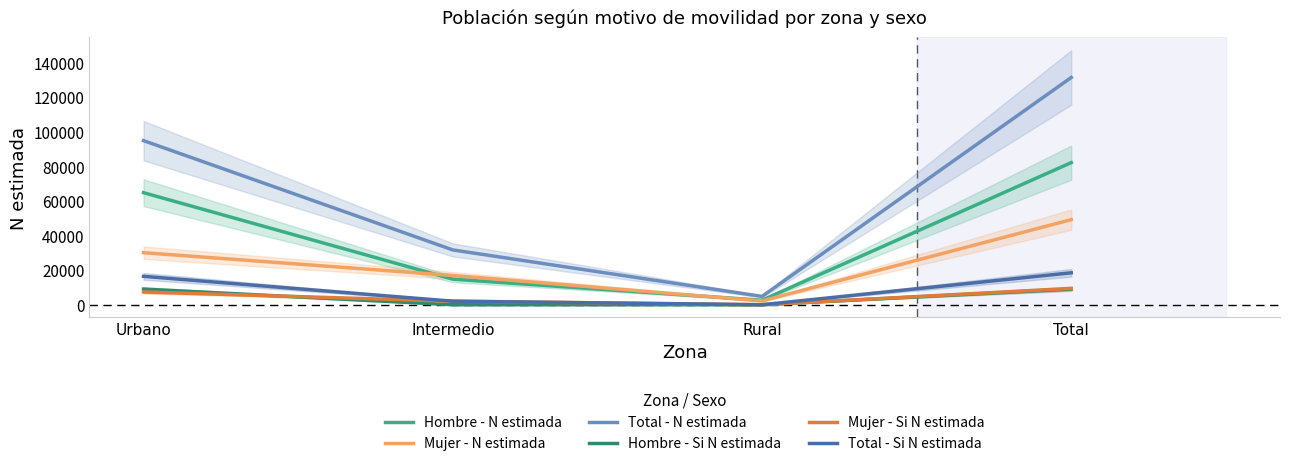

Between Urbano and Total, which series saw the biggest shift?

Total - N estimada